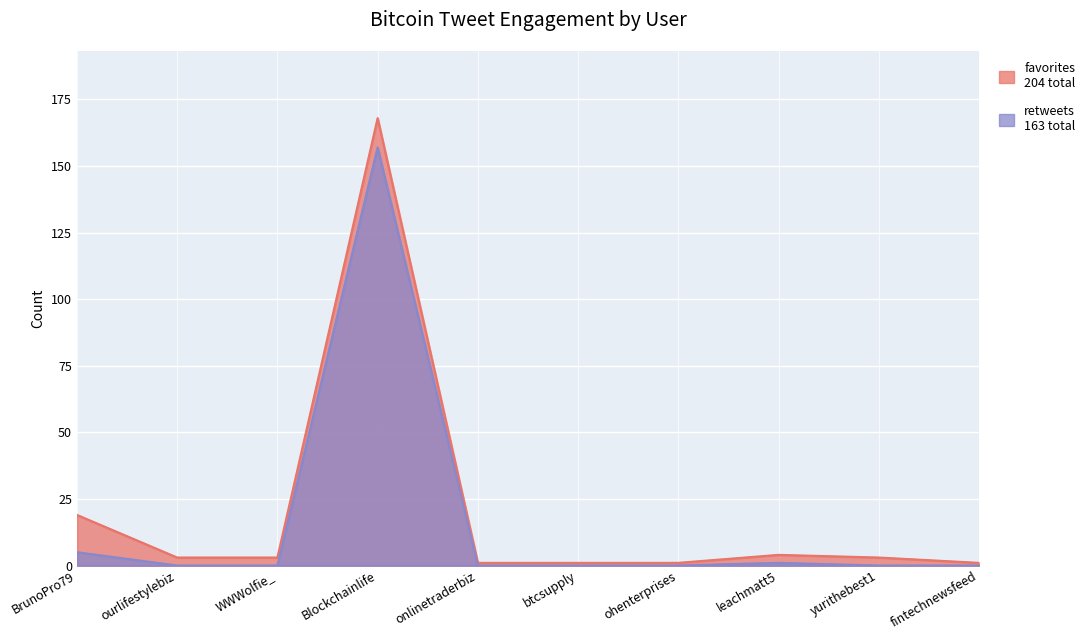

True or false: retweets has more than 0 interior local peaks.

True